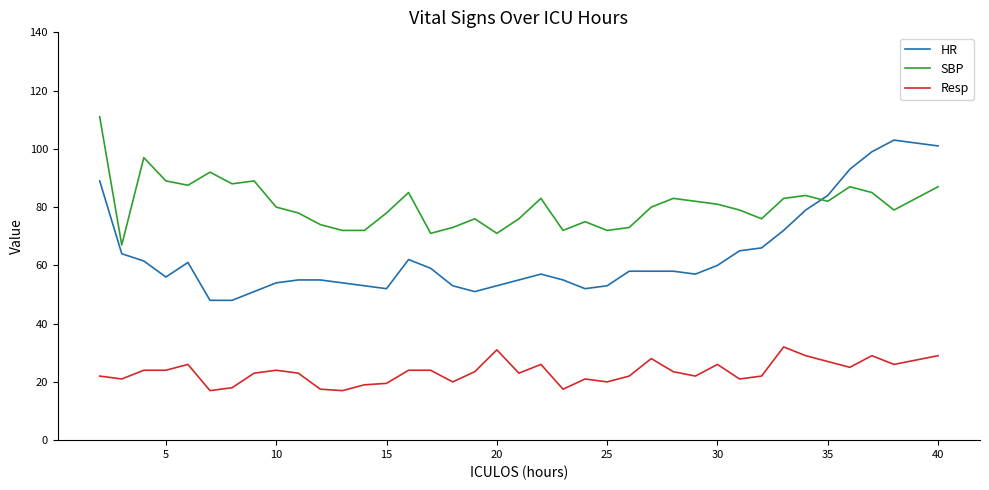

Count the number of data series in this chart.

3